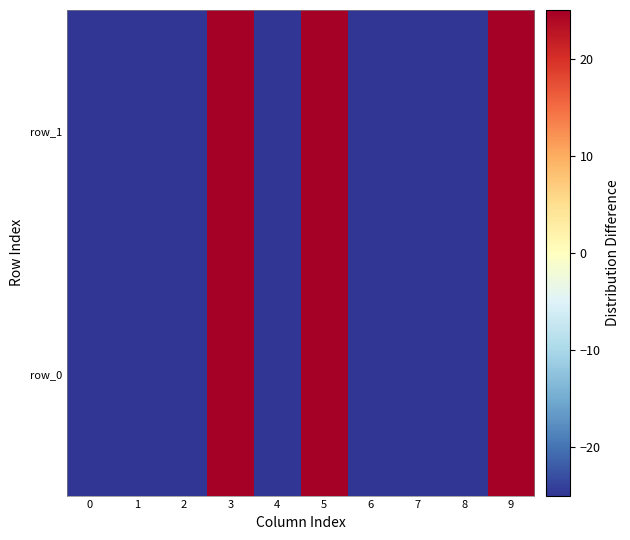

Rank the series by their maximum value, from lowest to highest.

row_0, row_1